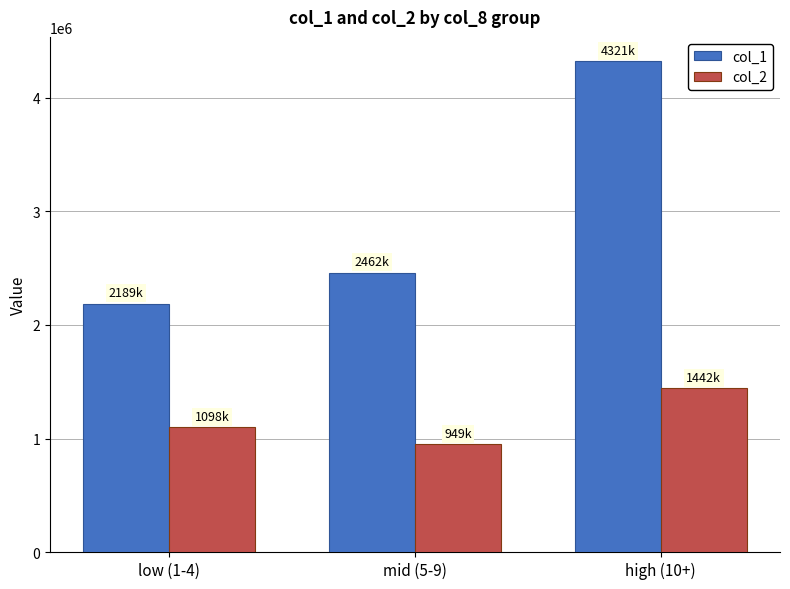

Reading left to right, extract all data points from this chart.

col_1: 2189000	2462000	4321000
col_2: 1098460	949920	1442560